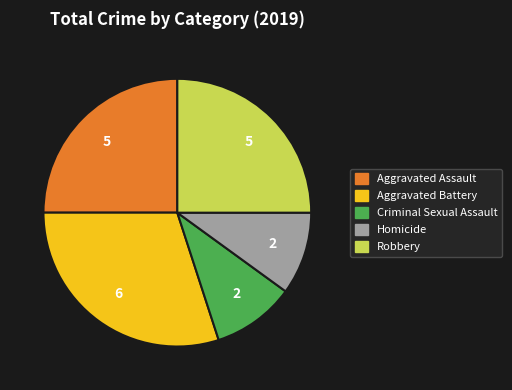

Combined, do Aggravated Battery and Criminal Sexual Assault account for over 50%?

No